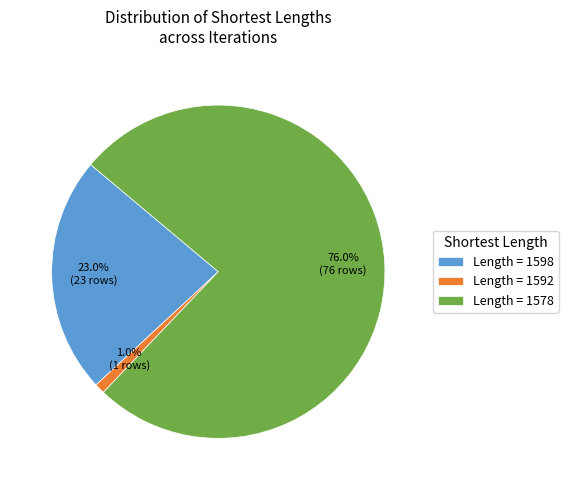

Which has a higher value, Length = 1578 or Length = 1592?

Length = 1578